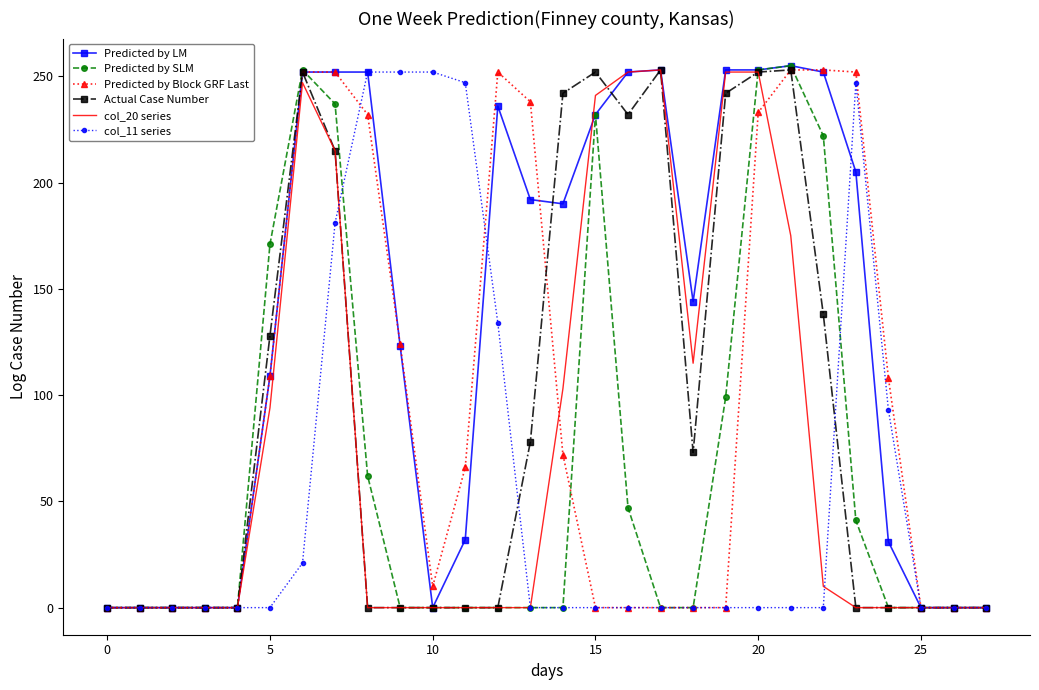

Which series has the largest total across all categories?

Predicted by LM